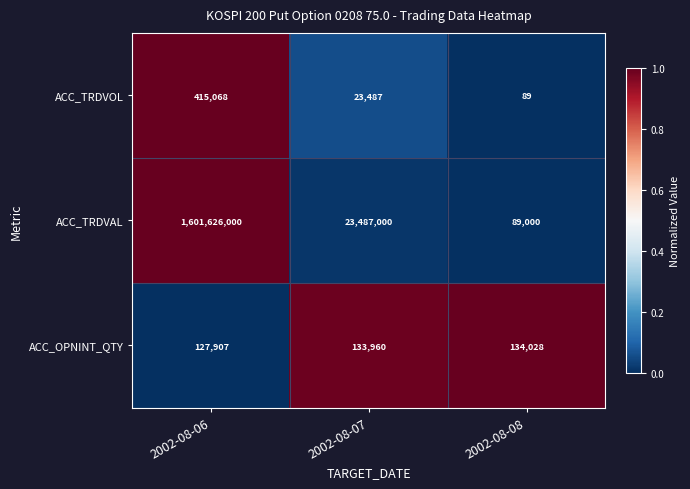

Reading left to right, list all the values displayed in this chart.

ACC_TRDVOL: 415068	23487	89
ACC_TRDVAL: 1601626000	23487000	89000
ACC_OPNINT_QTY: 127907	133960	134028